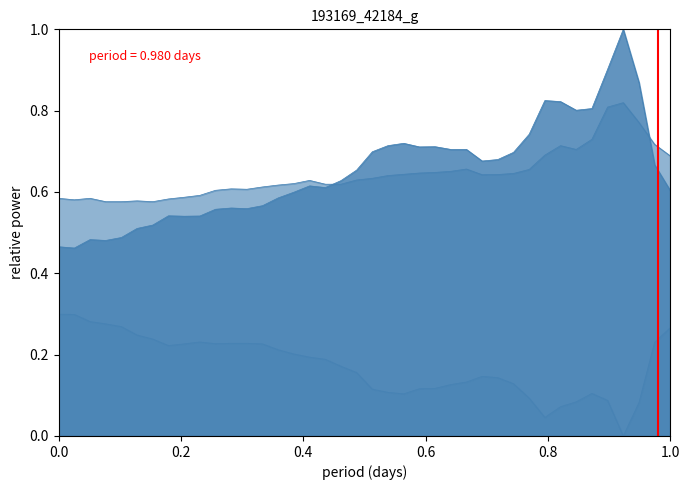

The value at 0.2 is 2. True or false?

False